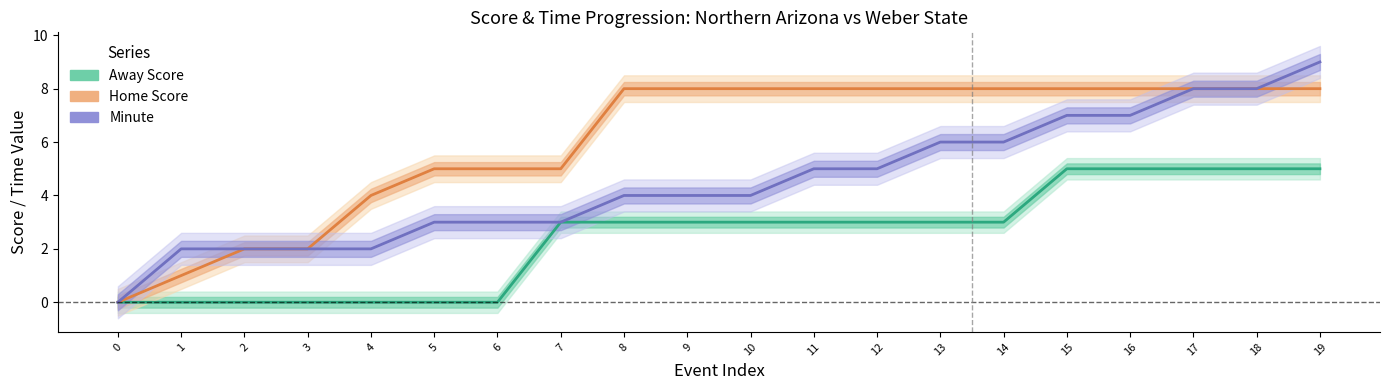

List the labels in order of Away Score value, largest first.

15, 16, 17, 18, 19, 7, 8, 9, 10, 11, 12, 13, 14, 0, 1, 2, 3, 4, 5, 6